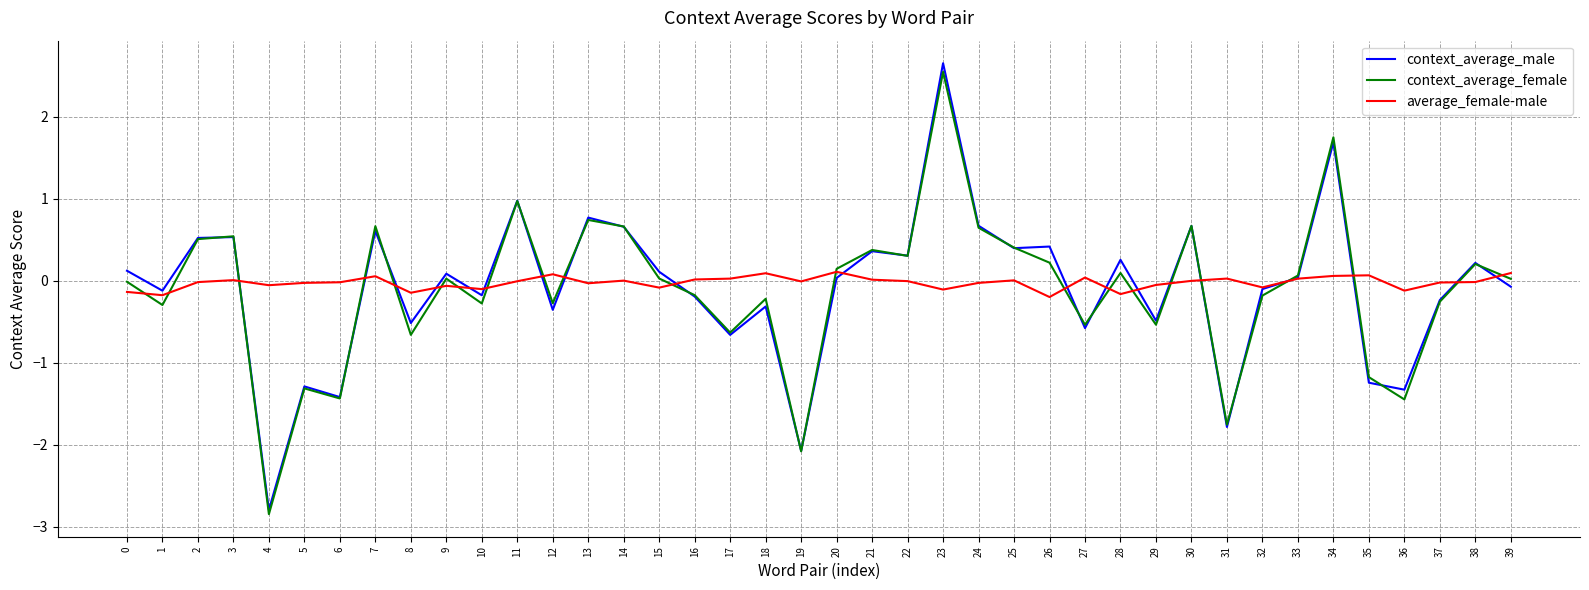

True or false: average_female-male has more than 1 points higher than both neighbors.

True